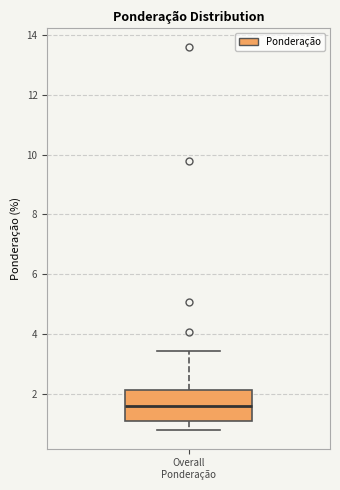

Where does the lower whisker of the box for Overall Ponderação end on the y-axis? The values are not printed on the chart, so give them approximately, as read against the axis.

0.8